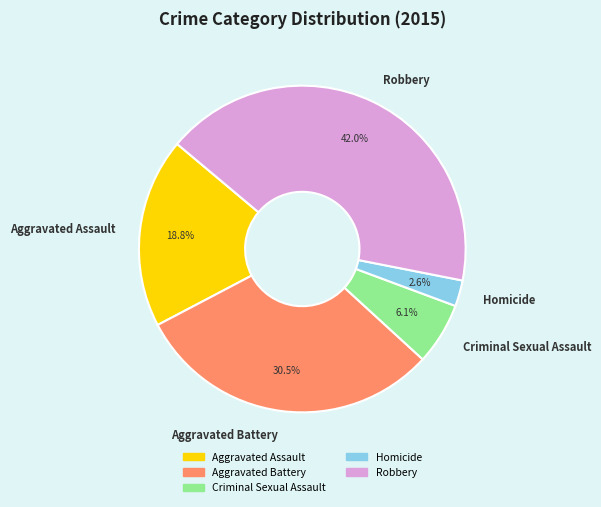

To the nearest percent, what percentage of the pie is Criminal Sexual Assault?

6%